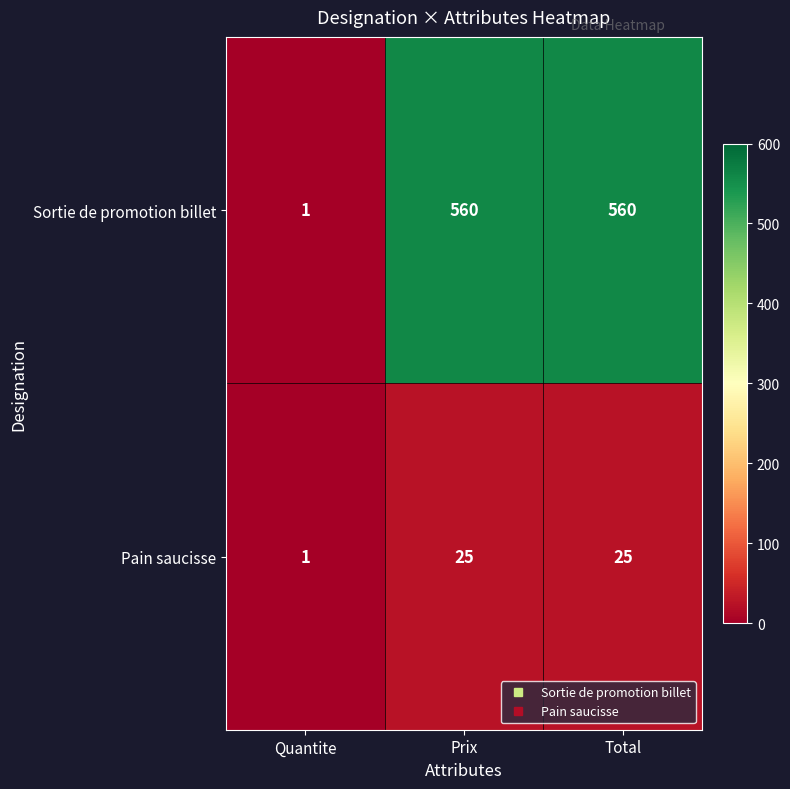

The value of Sortie de promotion billet at Prix is 980. True or false?

False